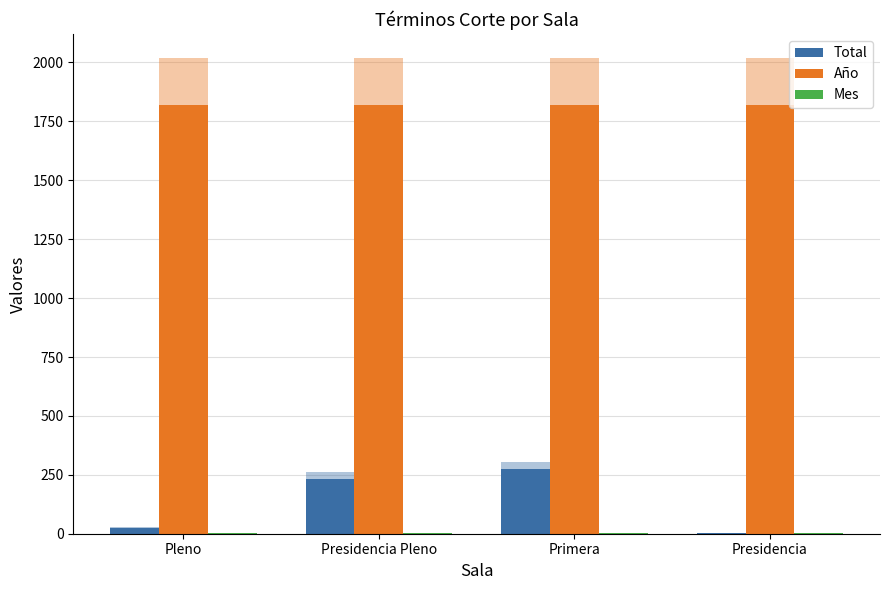

Rank the series at Primera from lowest to highest value.

Mes, Total, Año